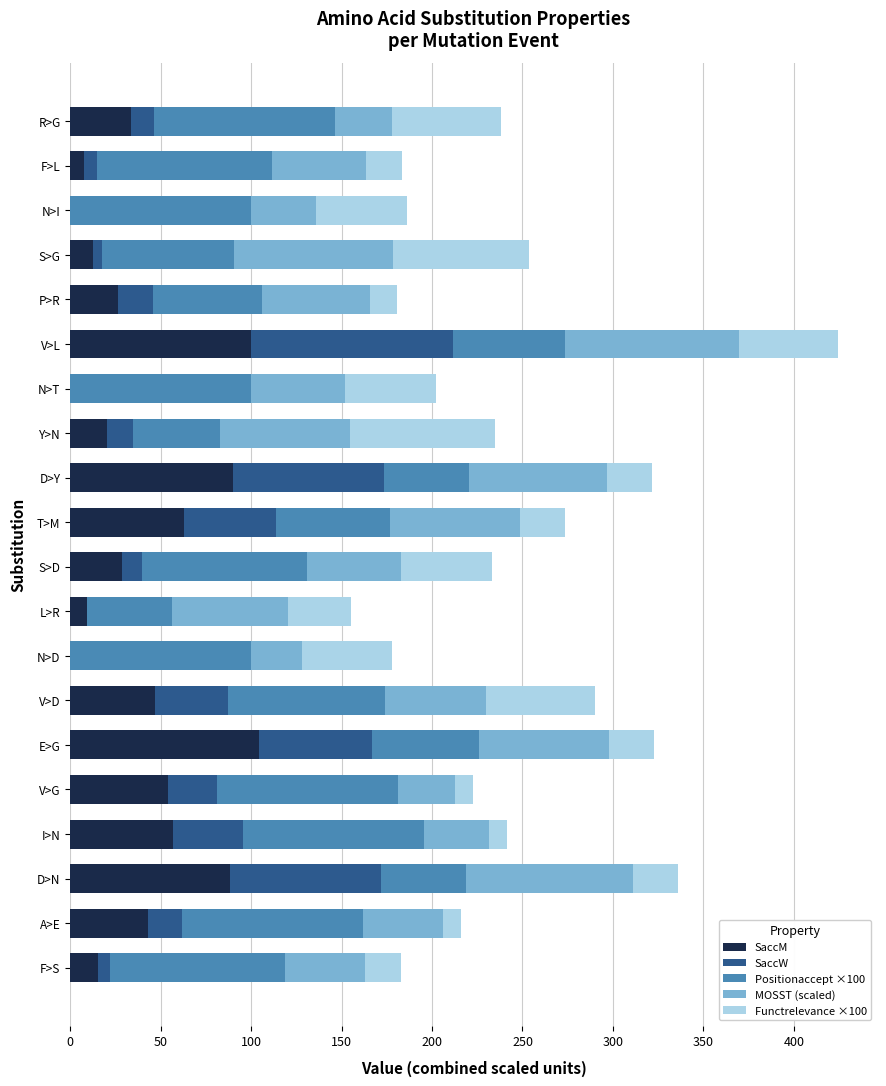

Read the SaccM value at A>E.

43.1